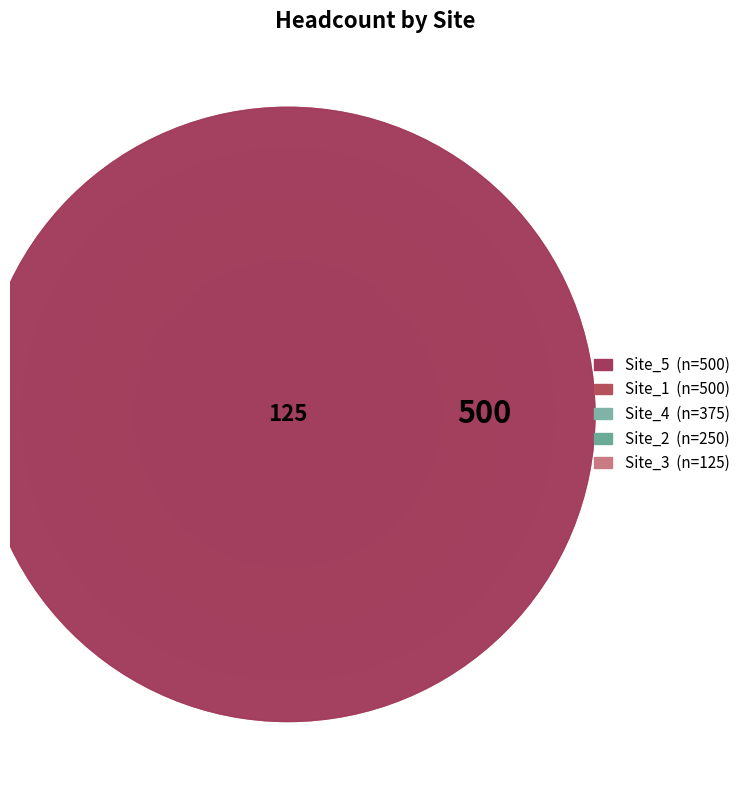

To the nearest percent, what percentage of the pie is Site_5?

29%